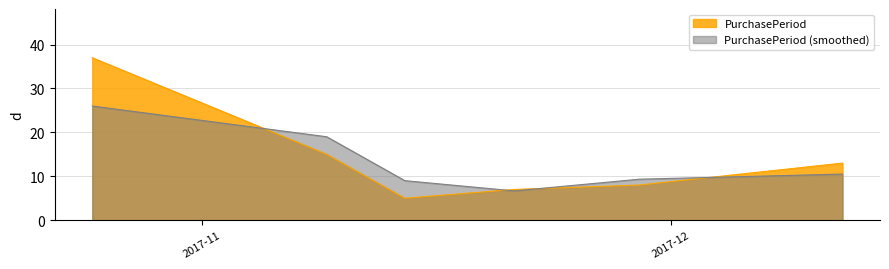

What is the sum of the values at 2017-11-29 and 2017-11-09?

23